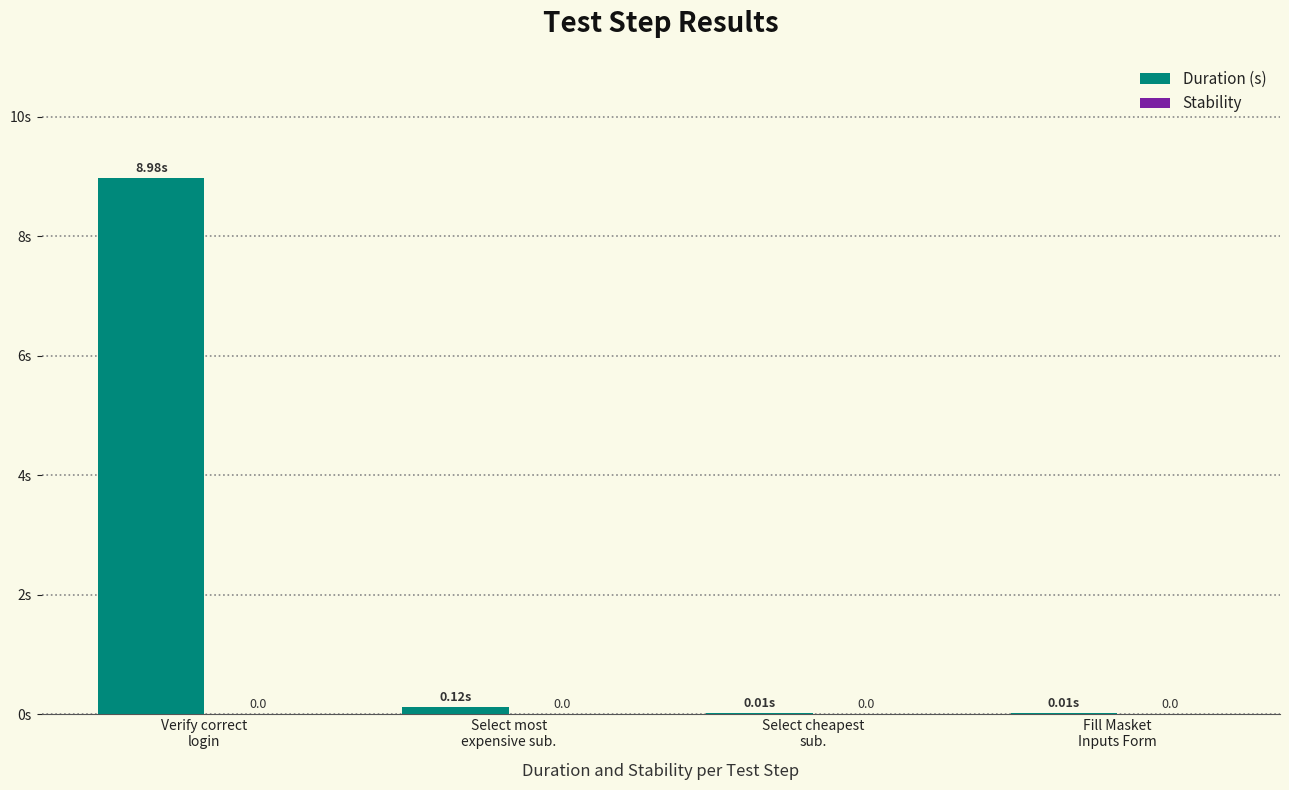

What is the sum of all values?

9.1